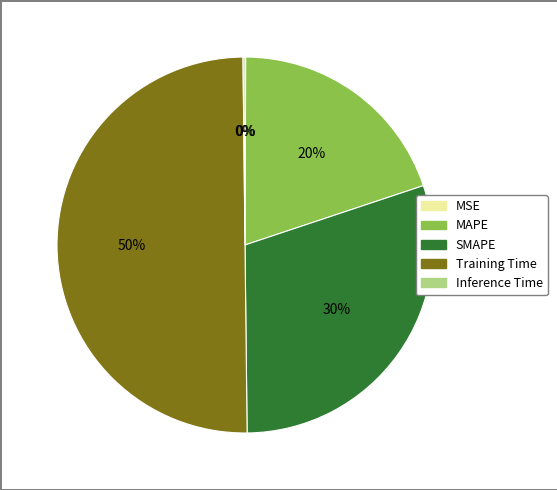

To the nearest percent, what percentage of the pie is MAPE?

20%